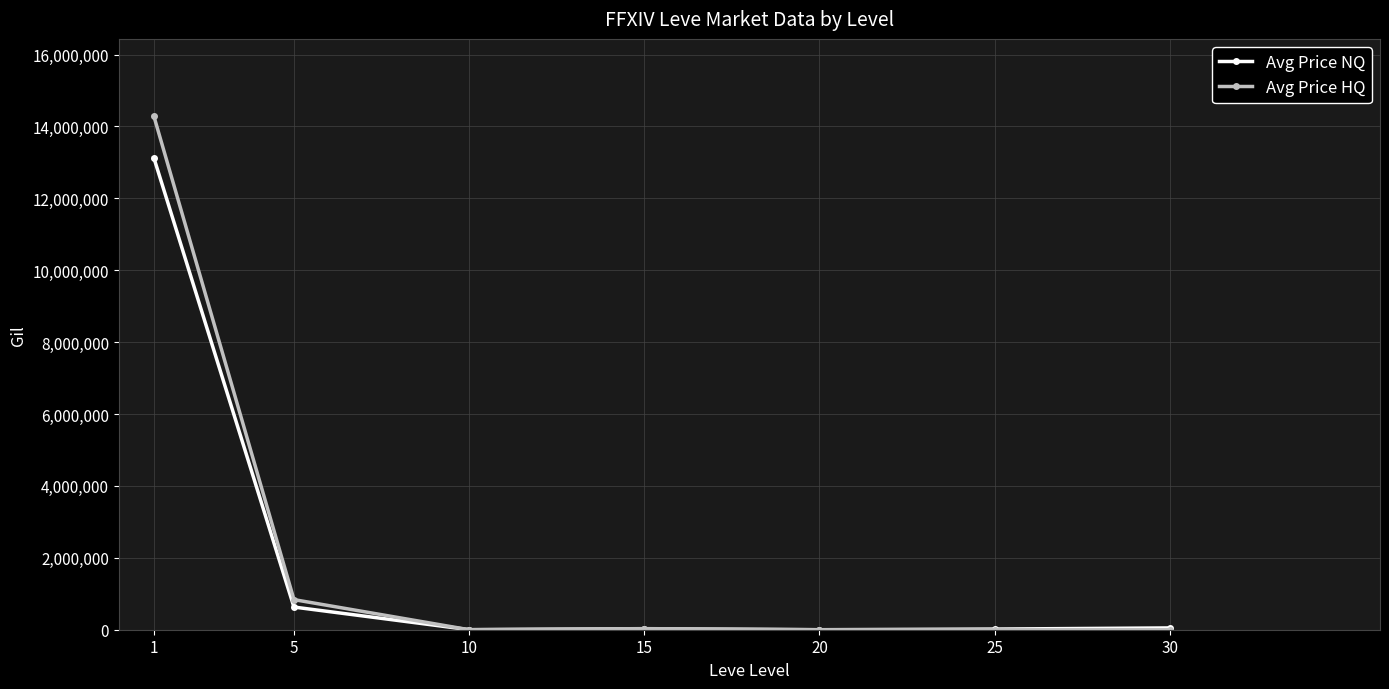

List the series in order of their peak value, lowest first.

Avg Price NQ, Avg Price HQ